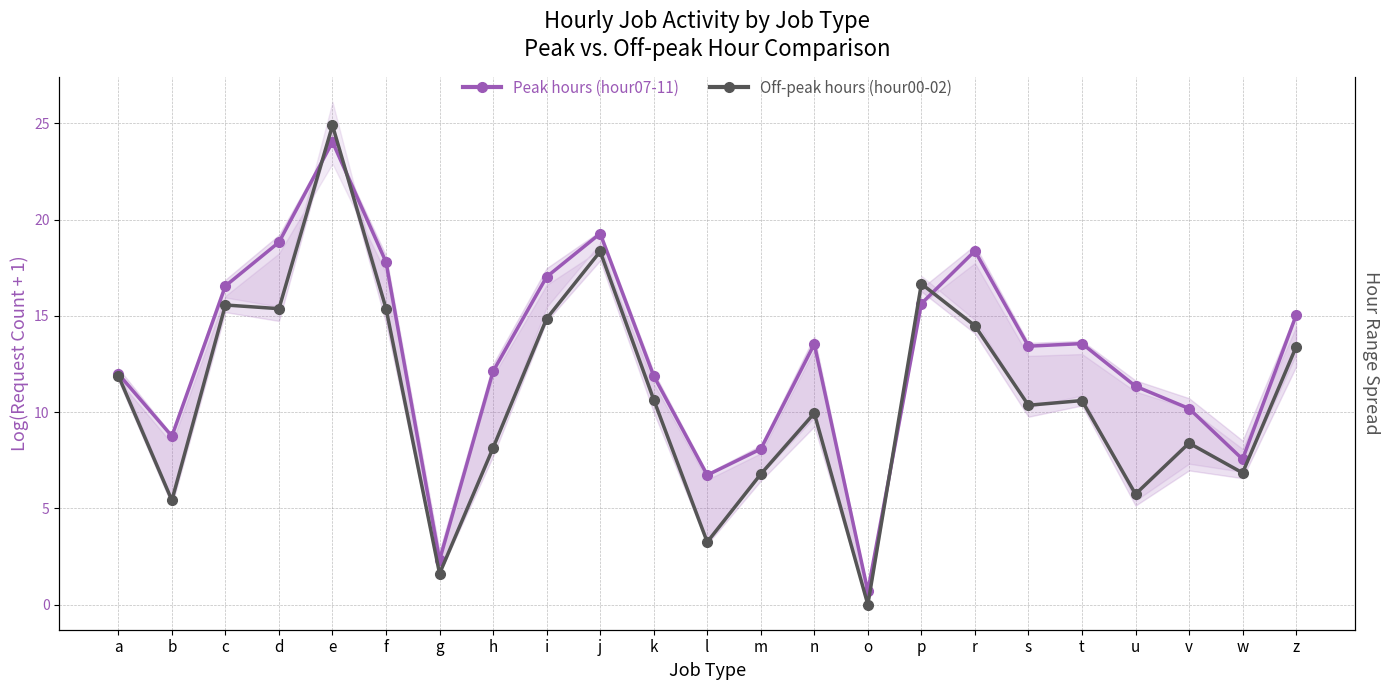

The Peak hours (hour07-11) series shows 11.3 at u. True or false?

True